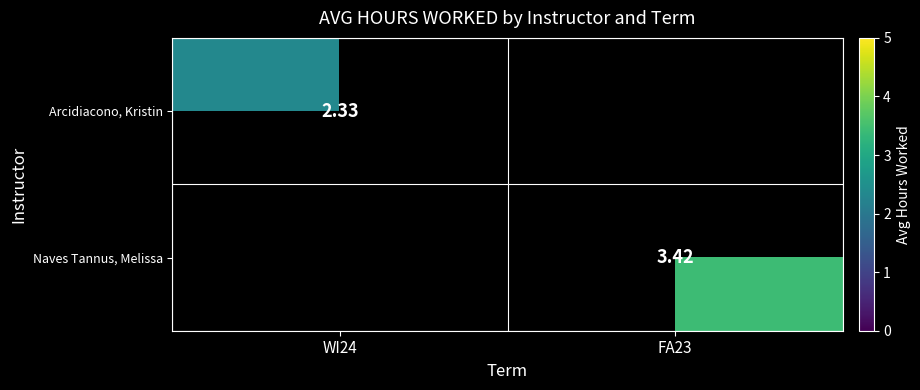

Is the value of Naves Tannus, Melissa at FA23 greater than the value of Arcidiacono, Kristin at WI24?

Yes